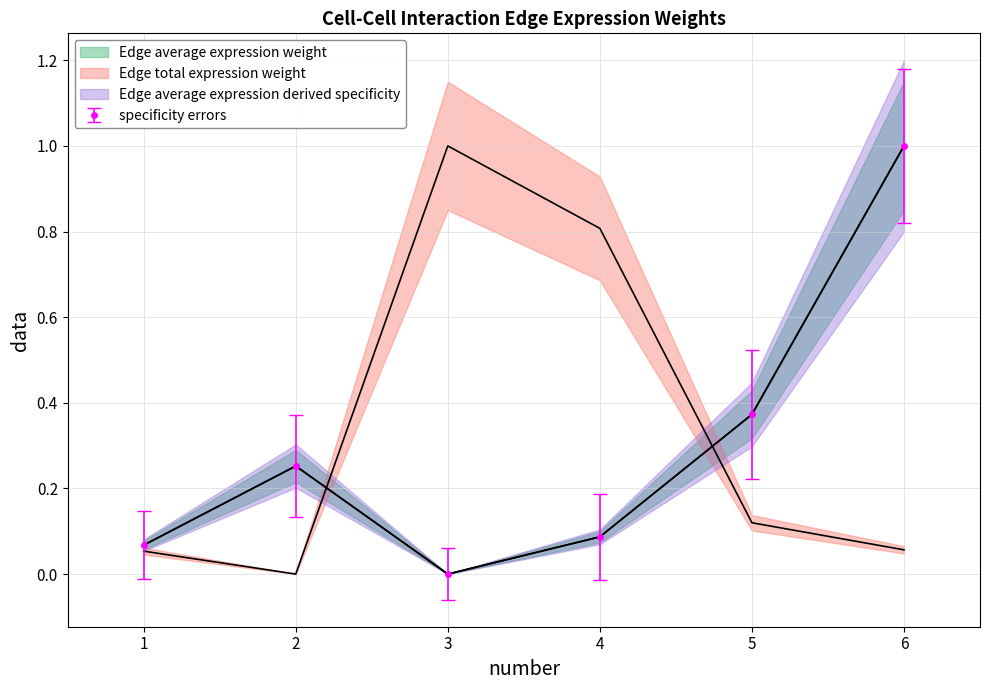

True or false: Edge average expression derived specificity and Edge average expression weight intersect in this chart.

False